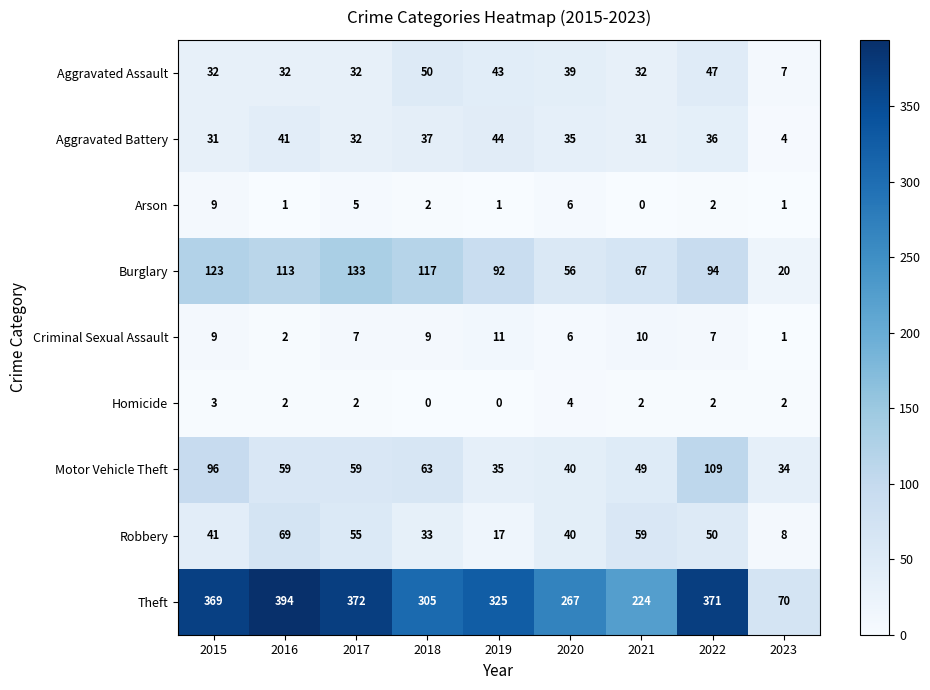

Which category has the lowest value in the Burglary series?

2023